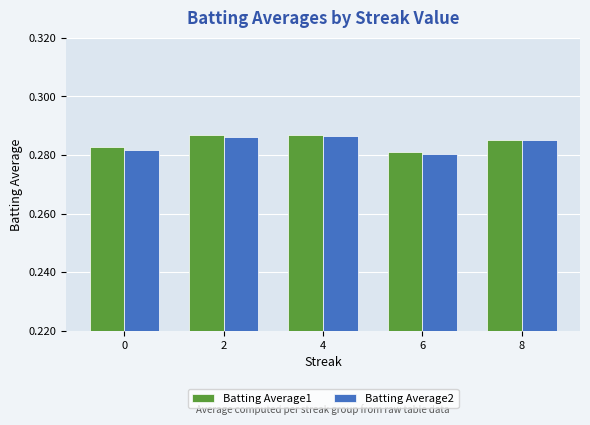

Is the value of Batting Average2 at 8 greater than the value of Batting Average1 at 4?

No